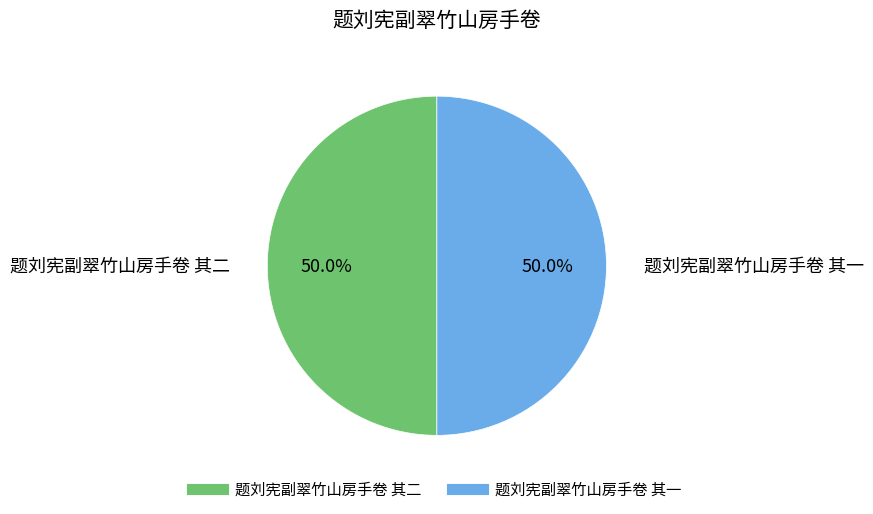

What percentage do 题刘宪副翠竹山房手卷 其一 and 题刘宪副翠竹山房手卷 其二 together represent?

100.0%